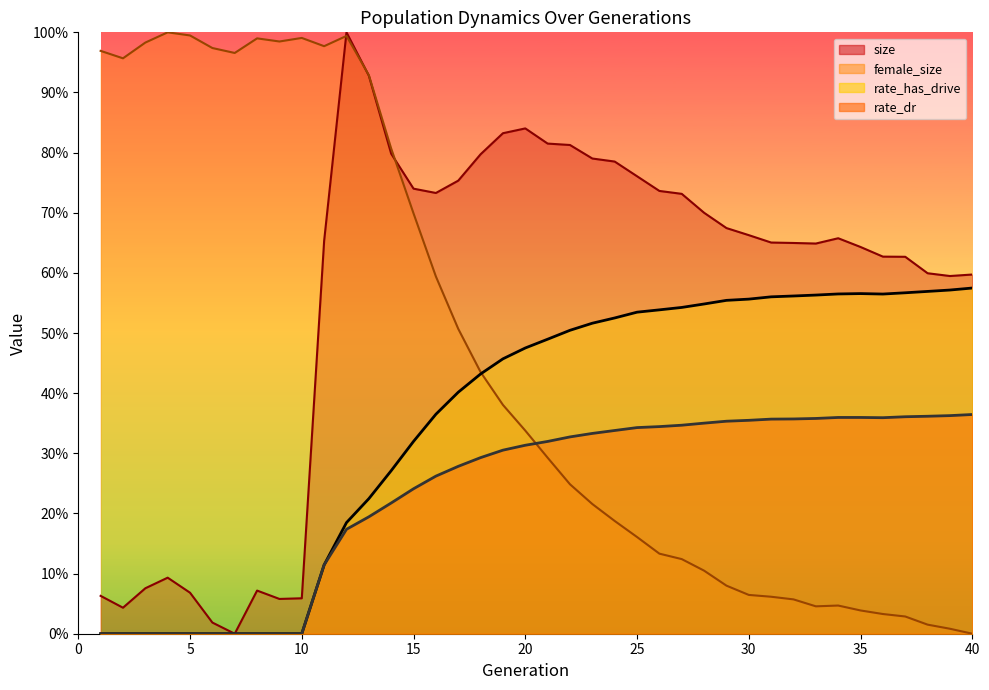

How many lines are shown in the chart?

4